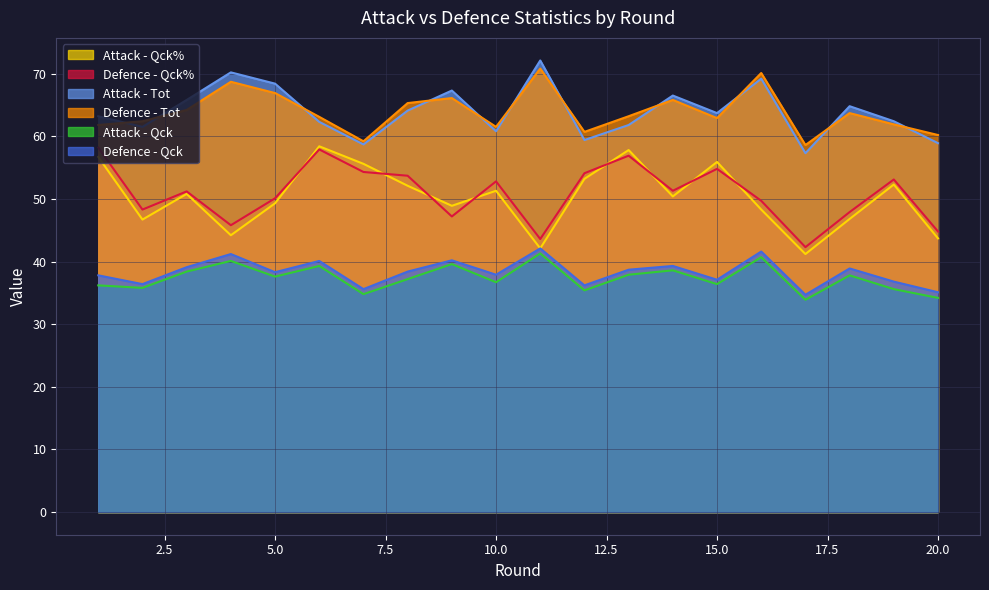

Which series has the largest total across all categories?

Attack - Tot